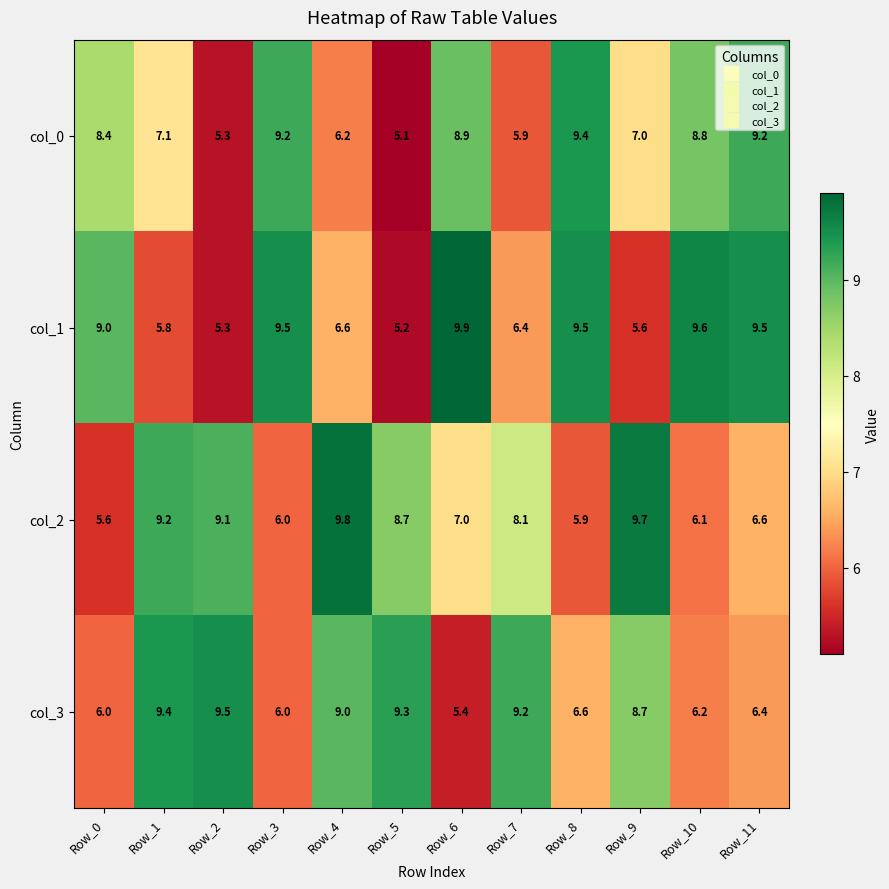

What is the difference between the col_2 values at Row_6 and Row_3?

1.0